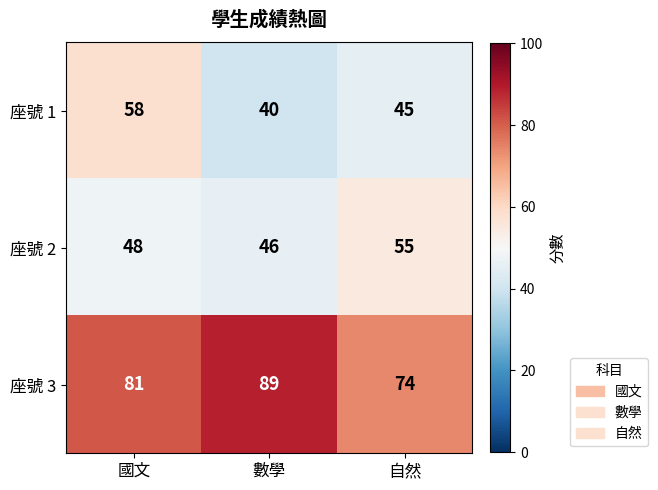

What is the greatest value displayed?

89